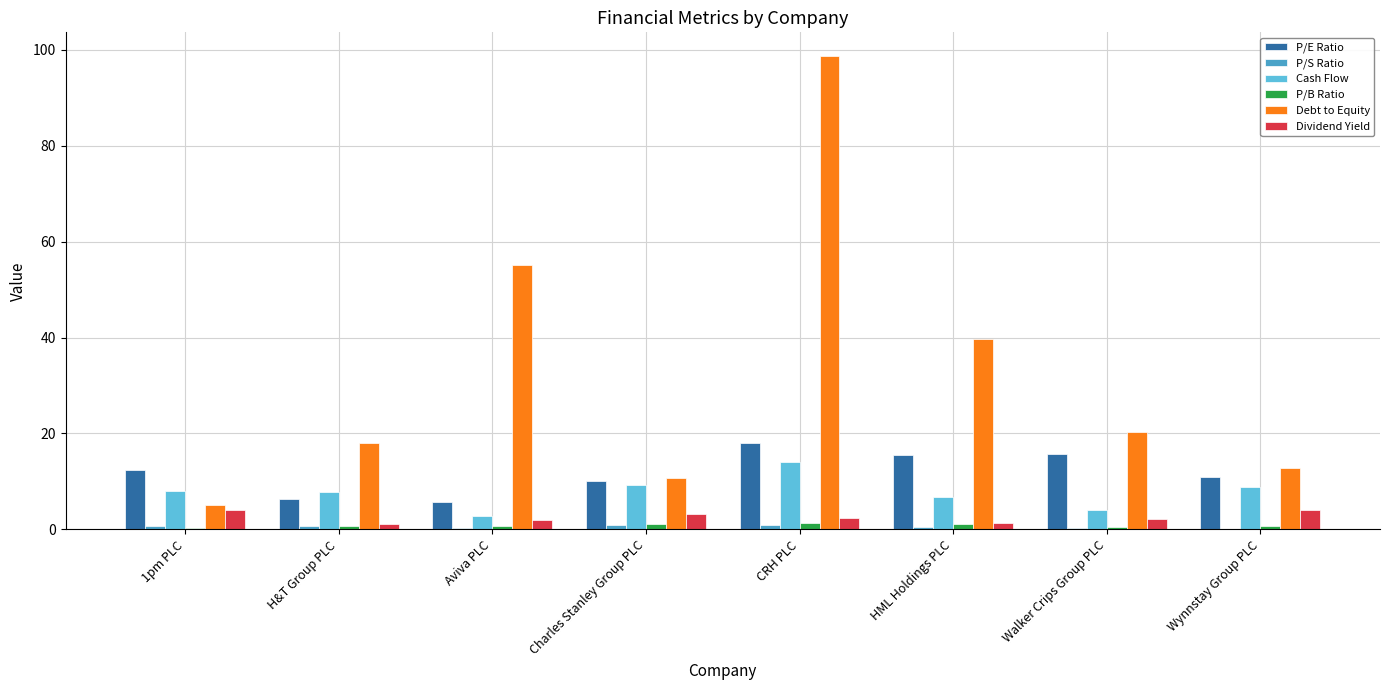

Which series has the widest spread of values?

Debt to Equity